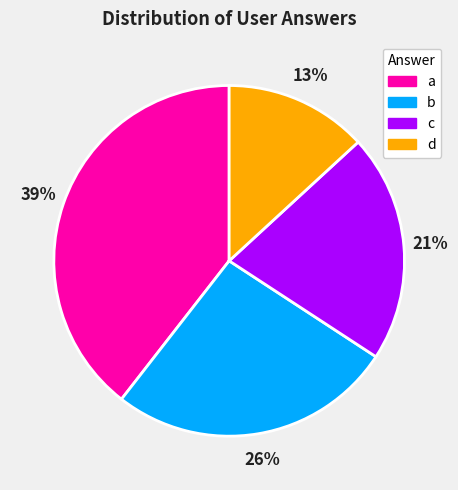

Count the number of slices in the pie.

4